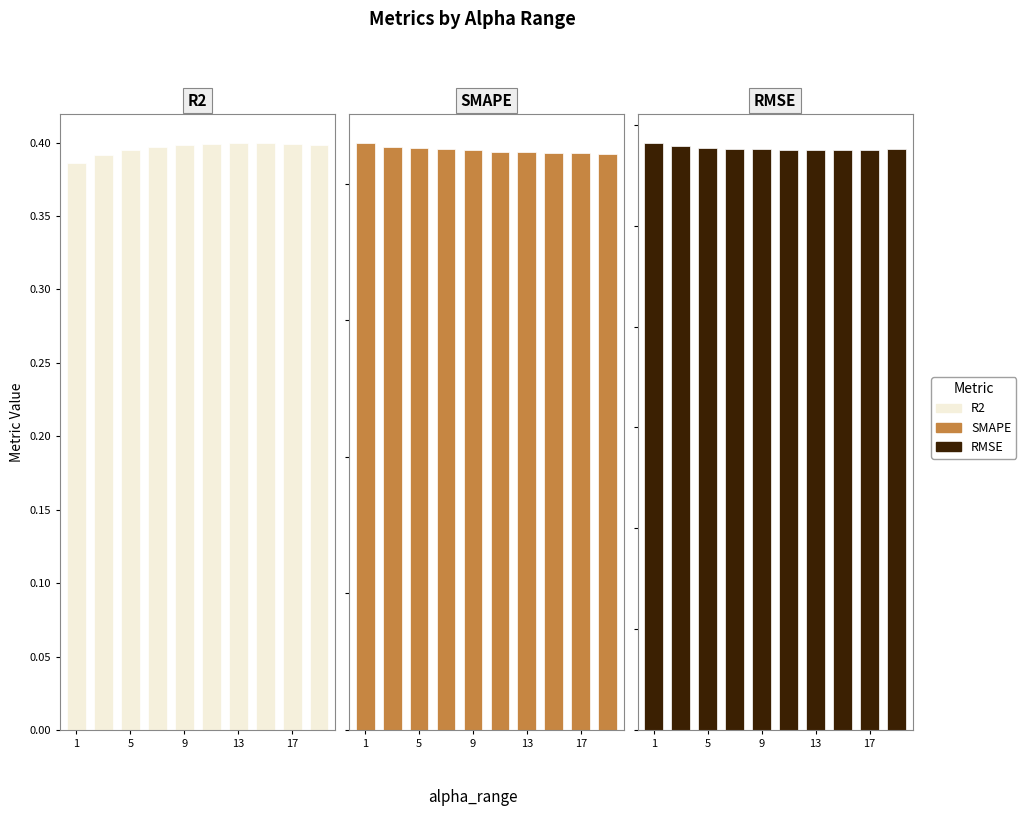

Which series has the largest total across all categories?

RMSE